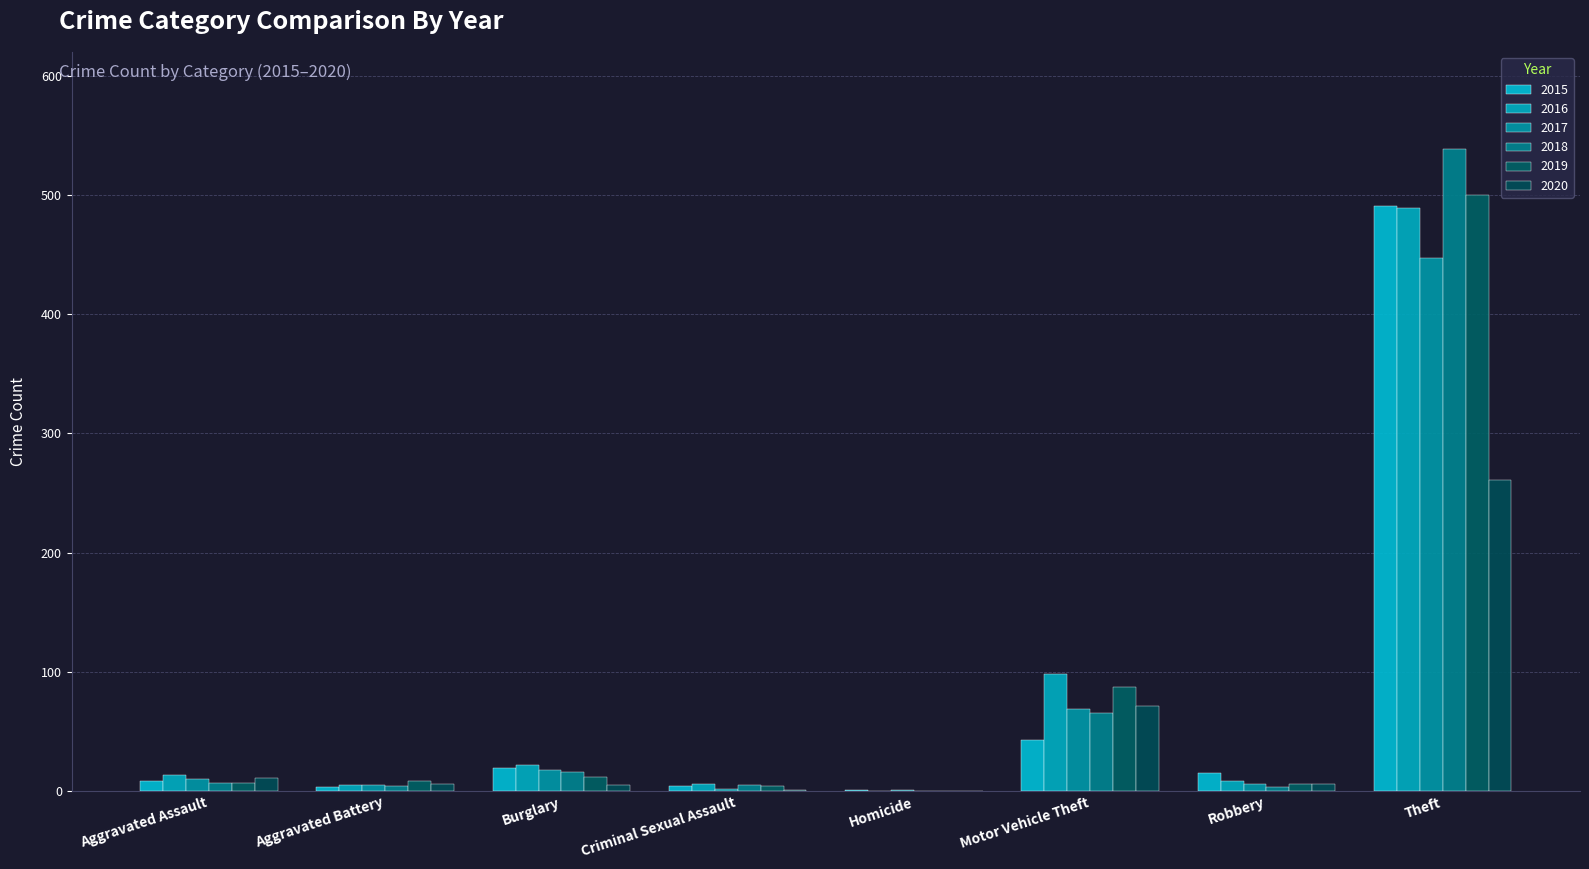

Which series has the widest spread of values?

2018